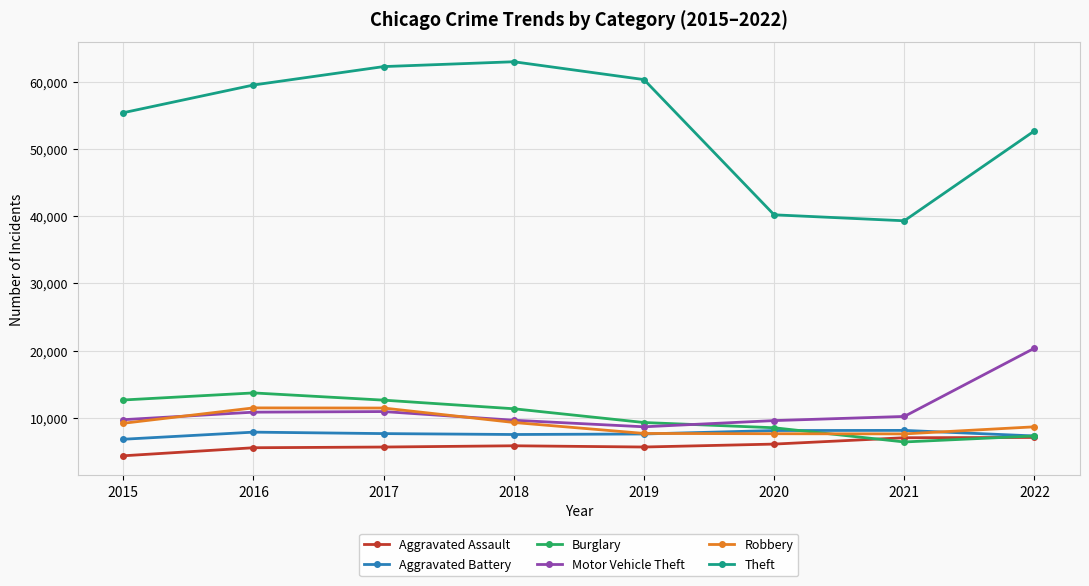

What is the difference between the second highest and second lowest values in the Burglary series?

5360